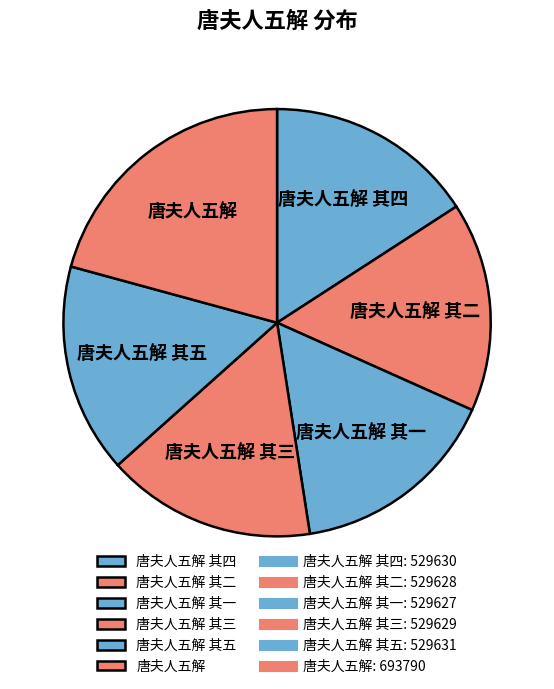

Does any single category account for the majority?

No